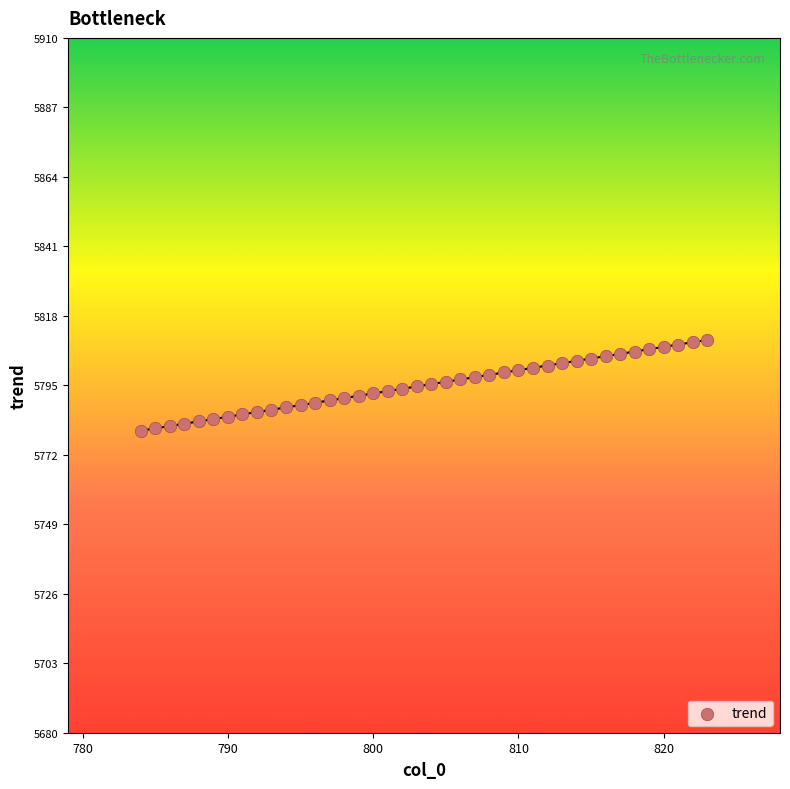

What is the range of Y values (max minus min)?

30.1